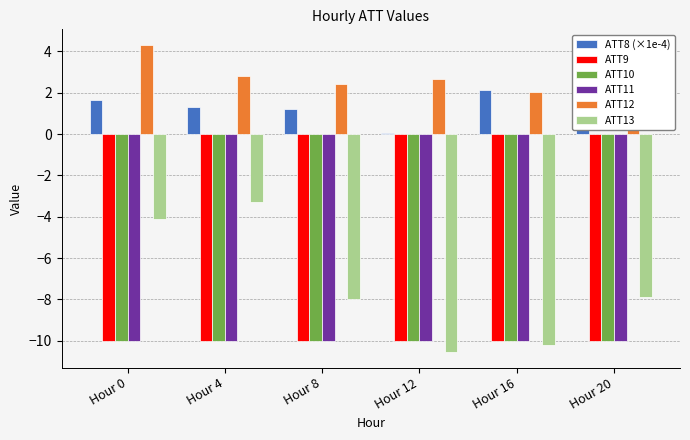

Reading left to right, extract all data points from this chart.

ATT8 (×1e-4): 1.6	1.3	1.2	0.0	2.1	3.4
ATT9: -10.0	-10.0	-10.0	-10.0	-10.0	-10.0
ATT10: -10.0	-10.0	-10.0	-10.0	-10.0	-10.0
ATT11: -10.0	-10.0	-10.0	-10.0	-10.0	-10.0
ATT12: 4.3	2.8	2.4	2.6	2.1	2.9
ATT13: -4.1	-3.3	-8.0	-10.6	-10.2	-7.9